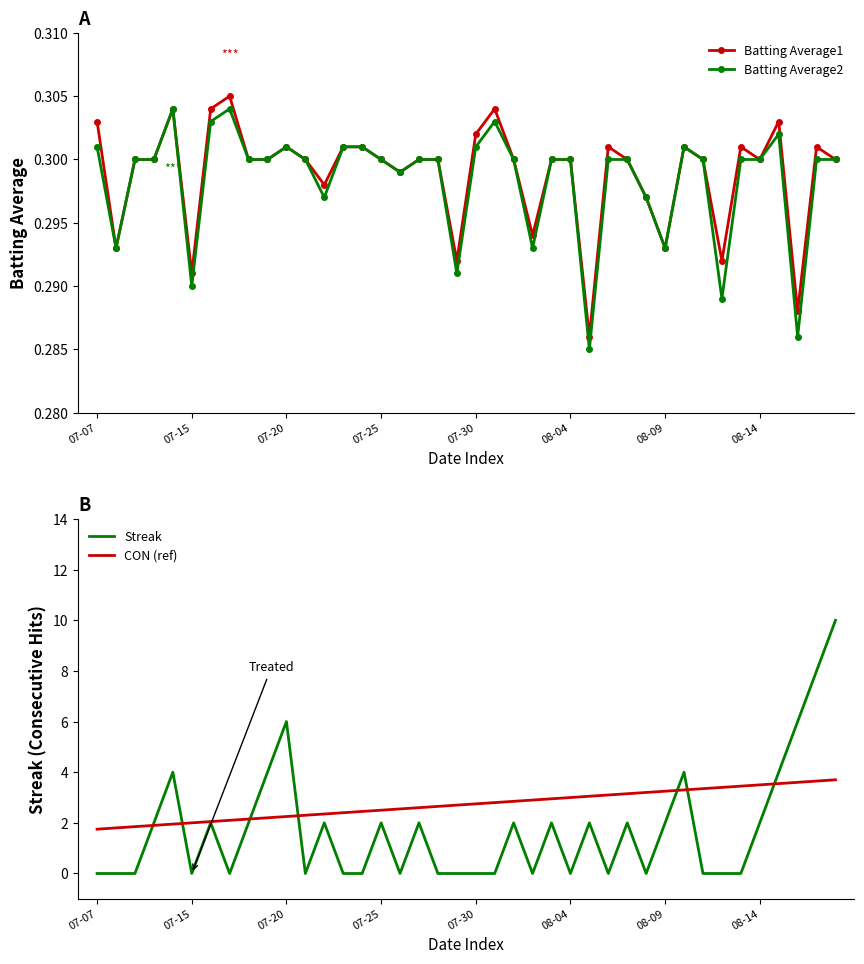

The value of CON (ref) at 07-15 is 2.0. True or false?

True